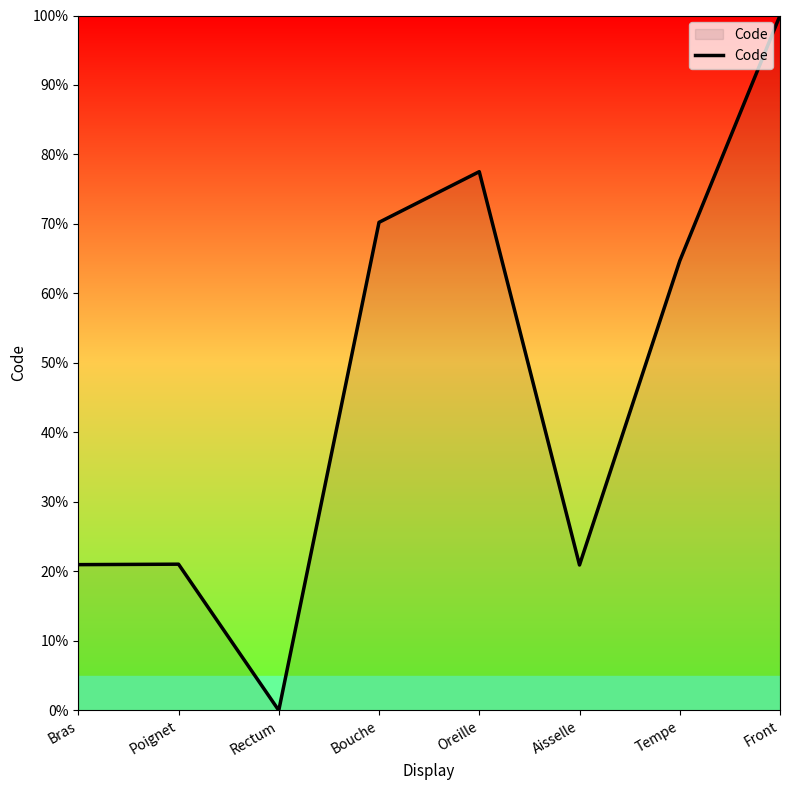

How many interior local valleys (lower than both neighbors) does the data have?

2